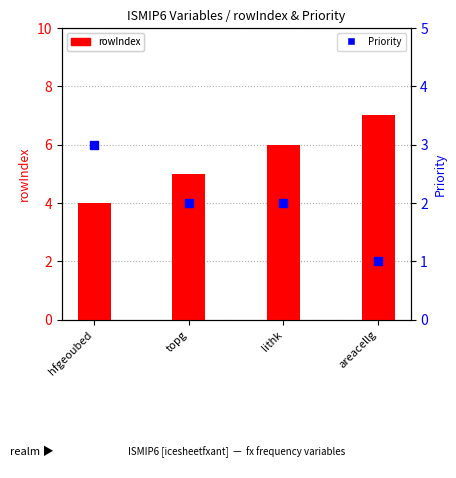

Which series contains the lowest Y value?

Priority